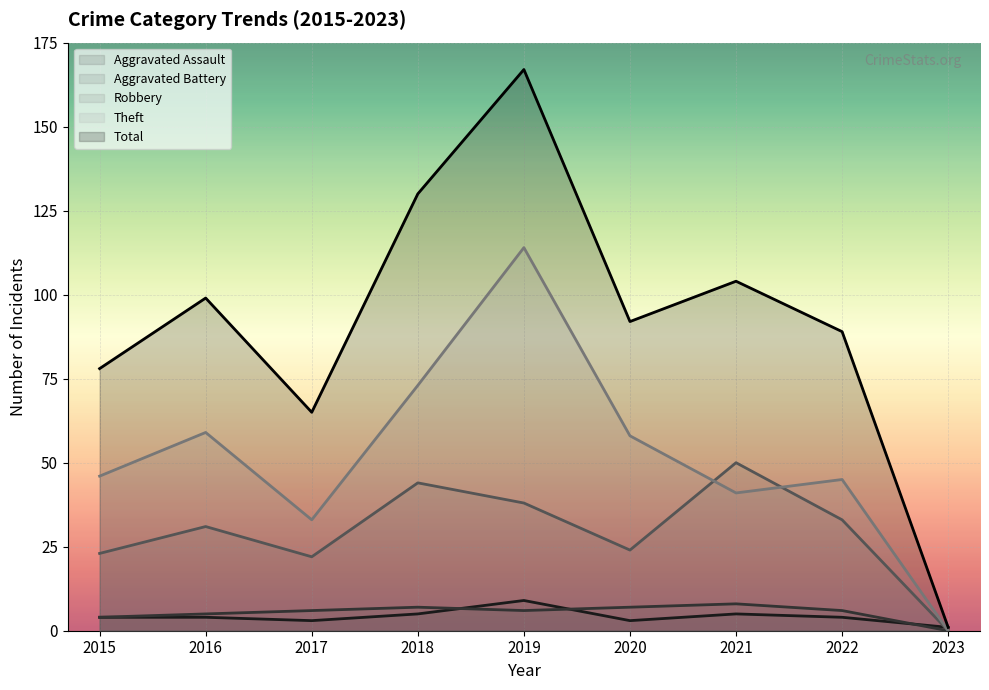

True or false: Aggravated Battery and Robbery intersect in this chart.

False